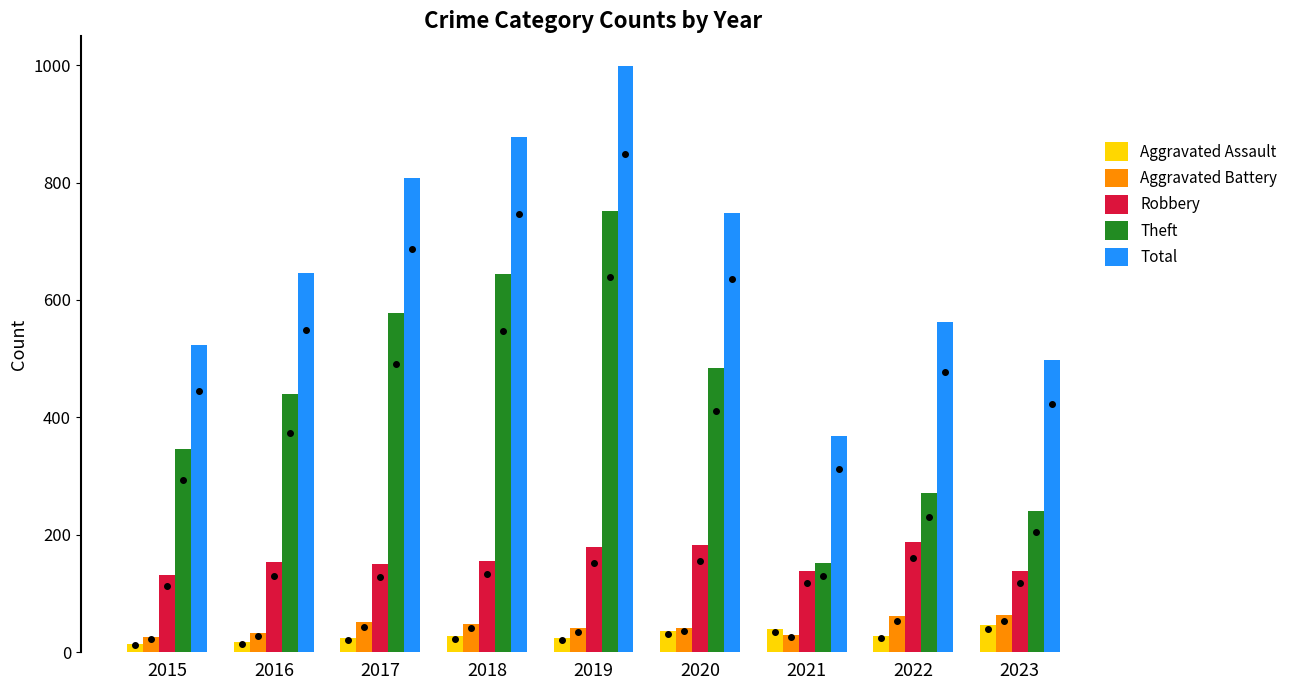

What is the lowest value of the Aggravated Assault series?

14